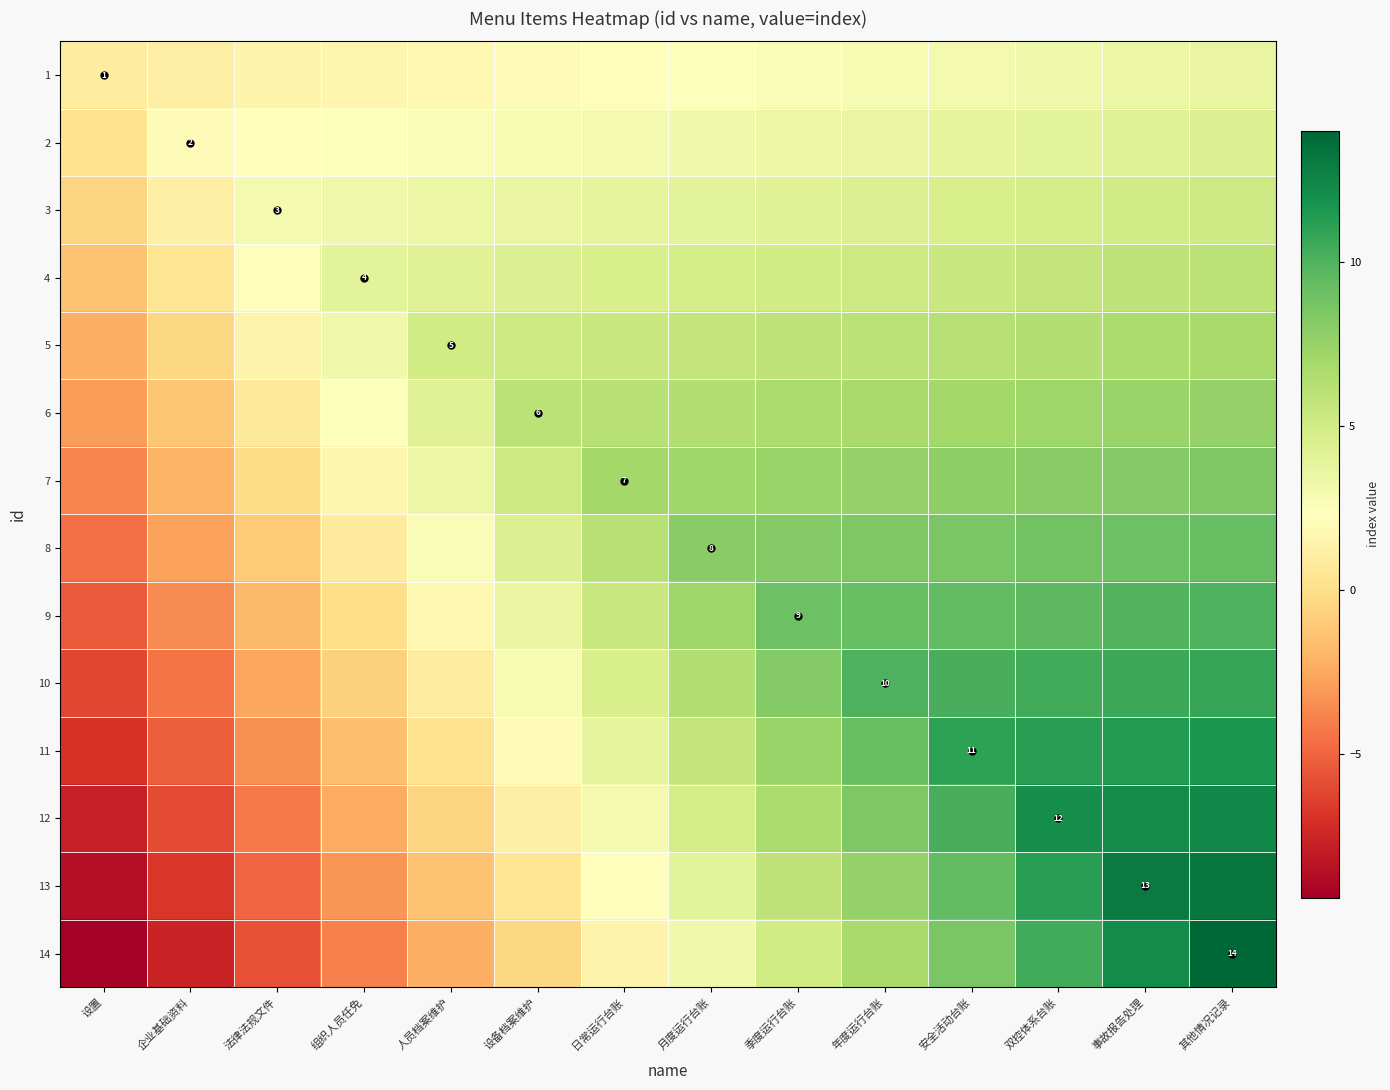

List the labels in order of 3 value, smallest first.

设置, 企业基础资料, 法律法规文件, 组织人员任免, 人员档案维护, 设备档案维护, 日常运行台账, 月度运行台账, 季度运行台账, 年度运行台账, 安全活动台账, 双控体系台账, 事故报告处理, 其他情况记录